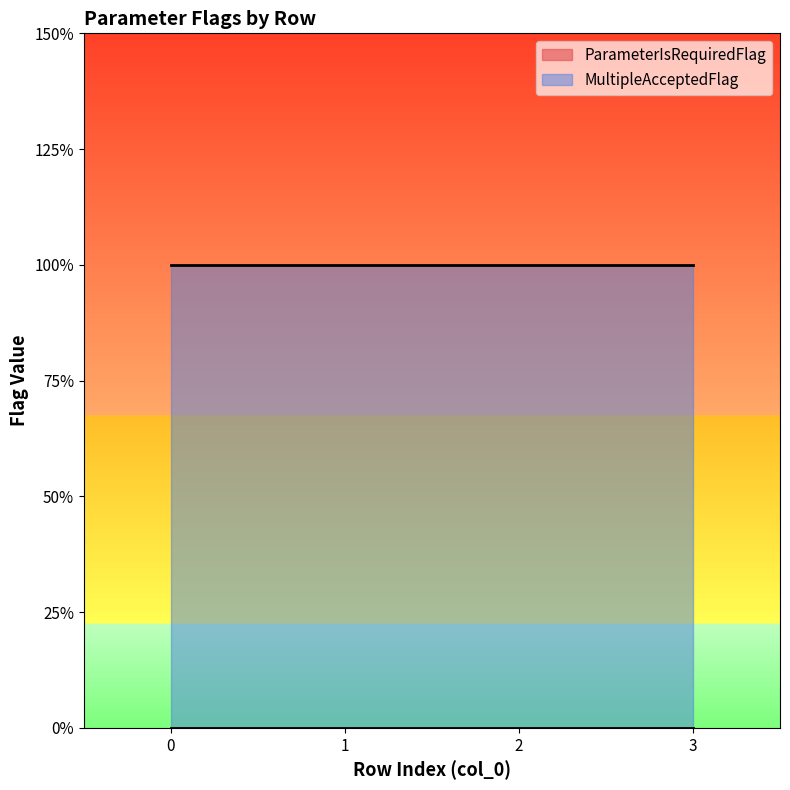

How many series are shown in this chart?

2